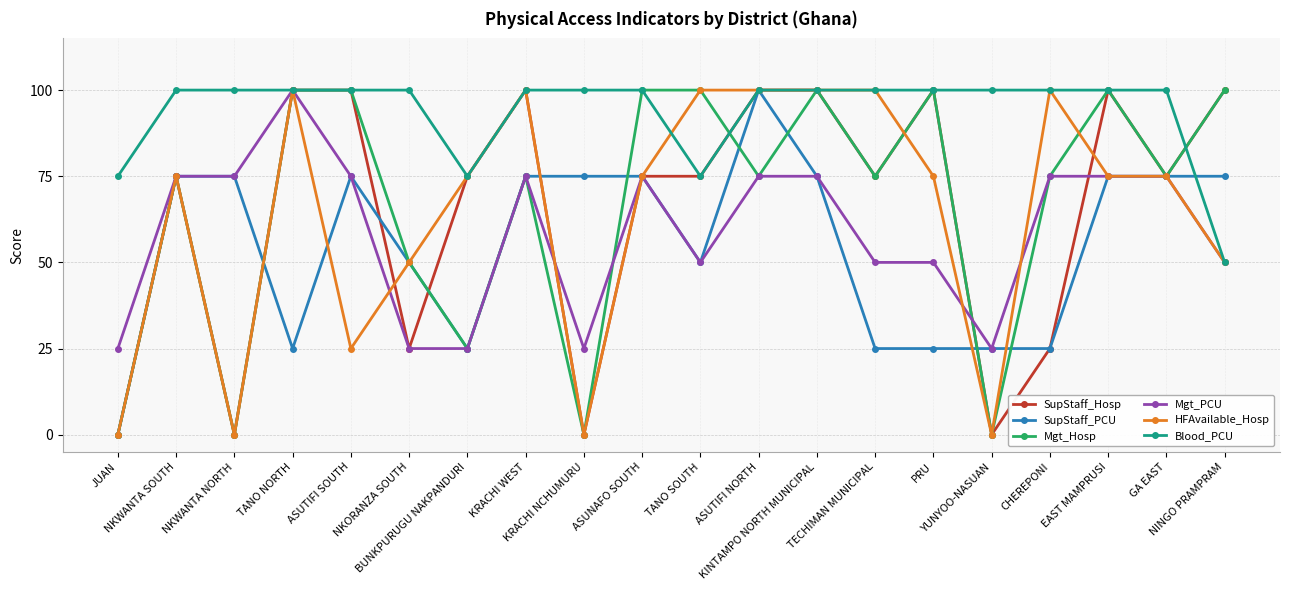

What position from the right is BUNKPURUGU NAKPANDURI?

14